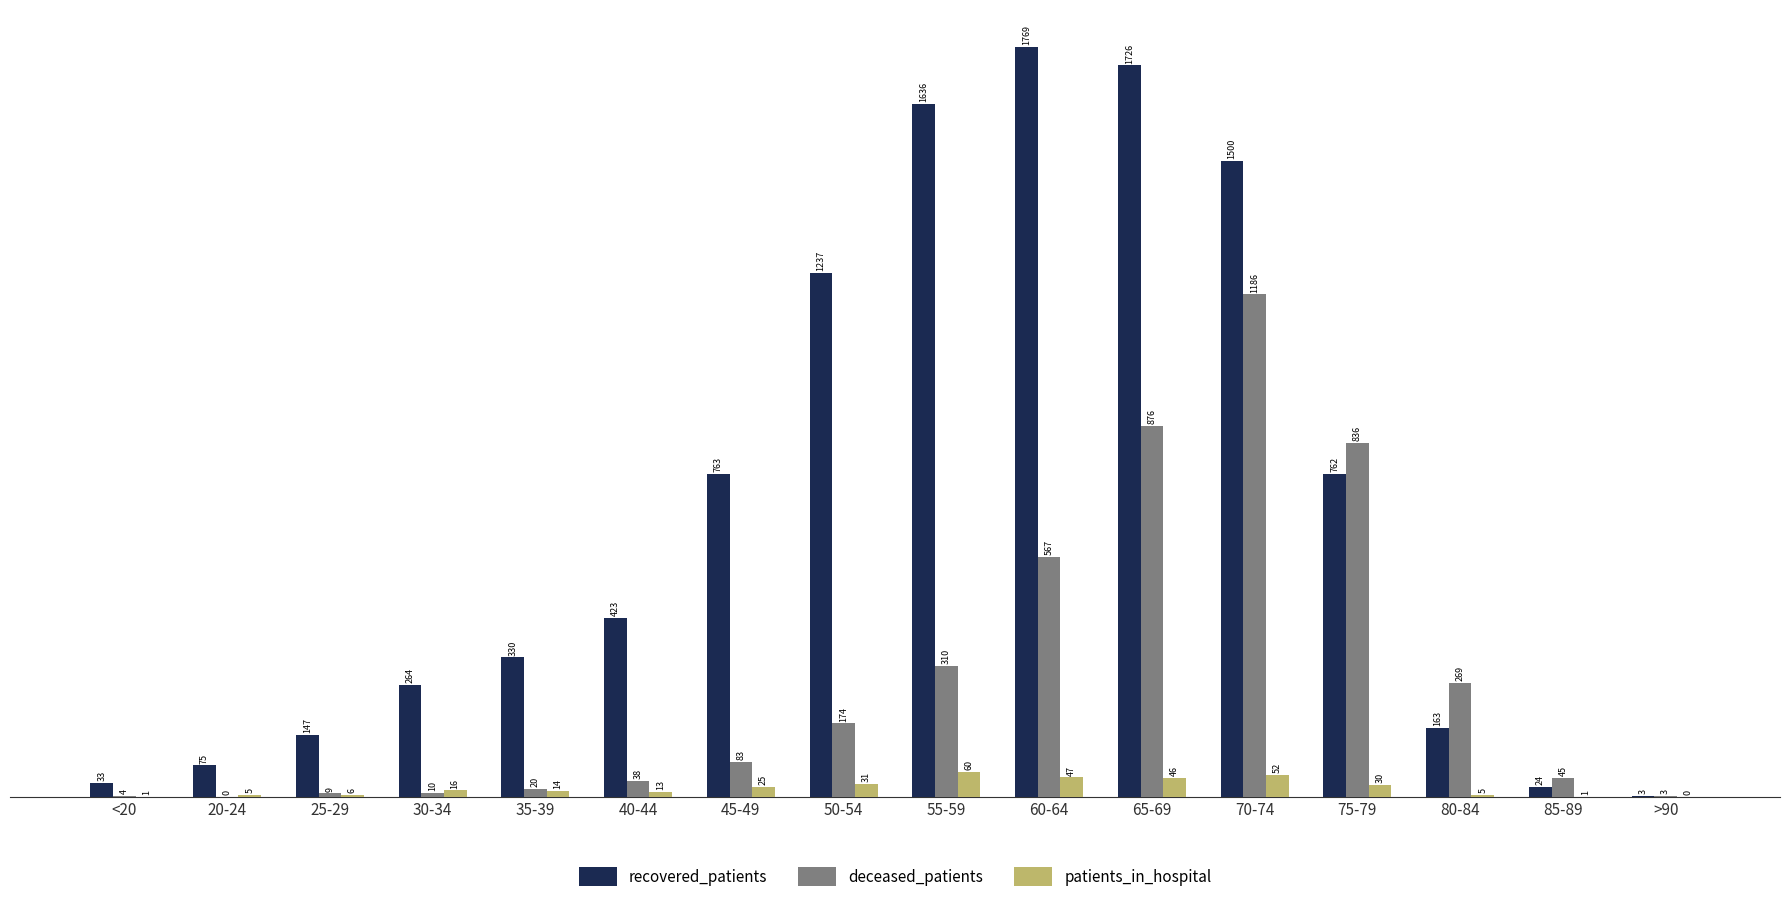

What is the sum of all patients_in_hospital values?

352